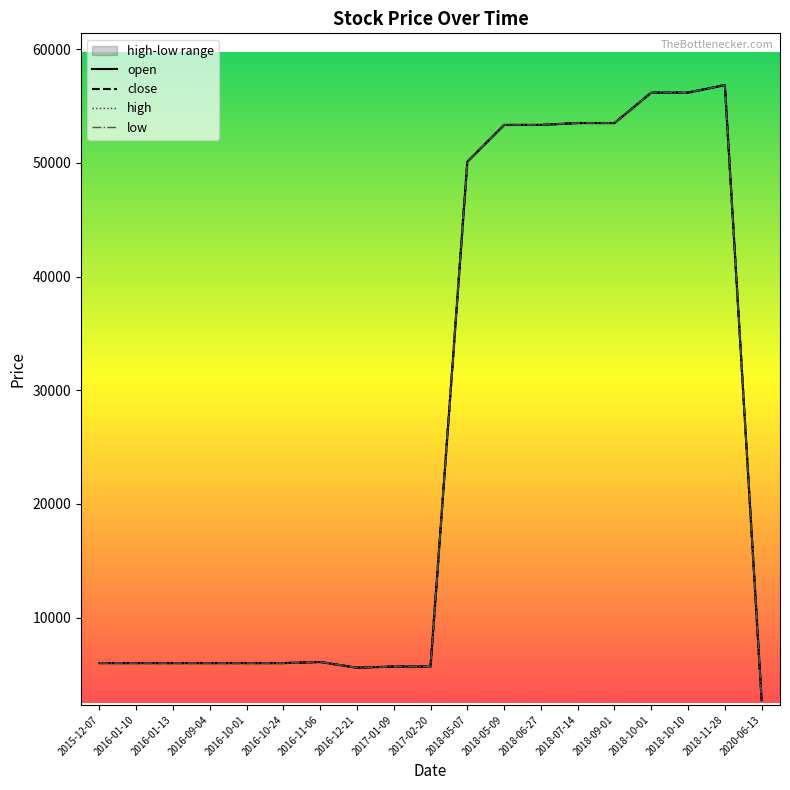

What is the total value across all series at 2016-10-24?

24016